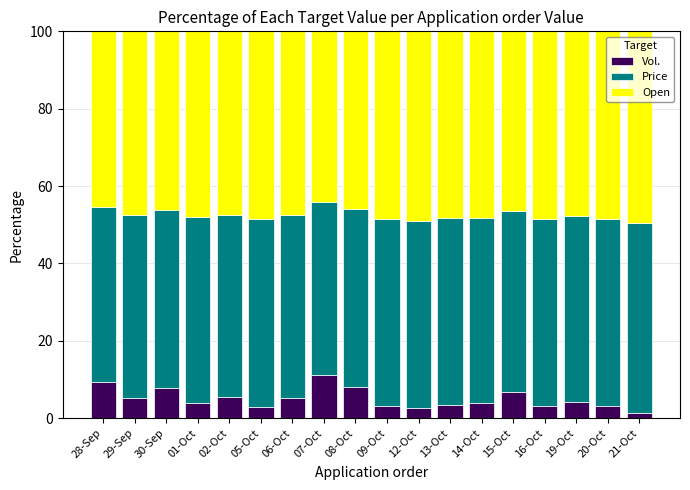

Is it true that Vol. equals 9.2 at 28-Sep?

True